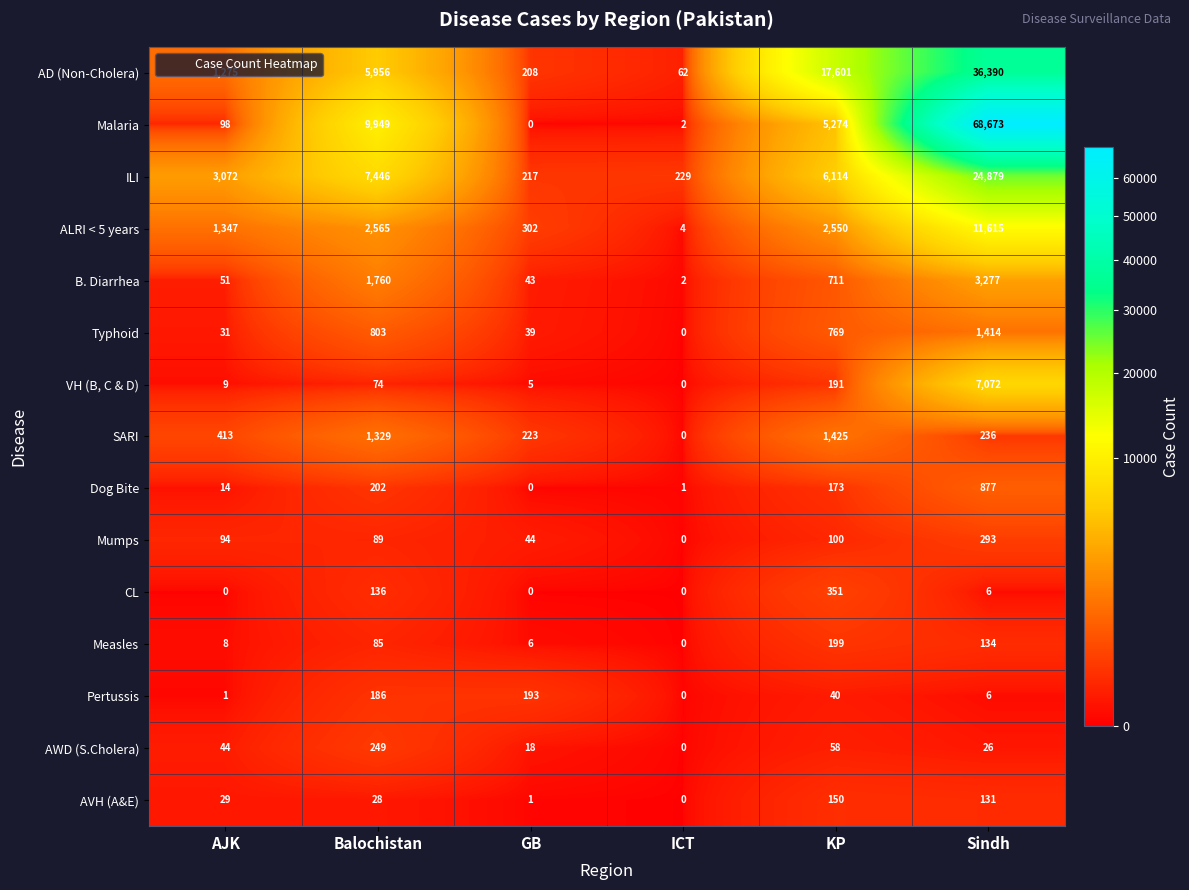

Which series has the largest total across all categories?

Malaria